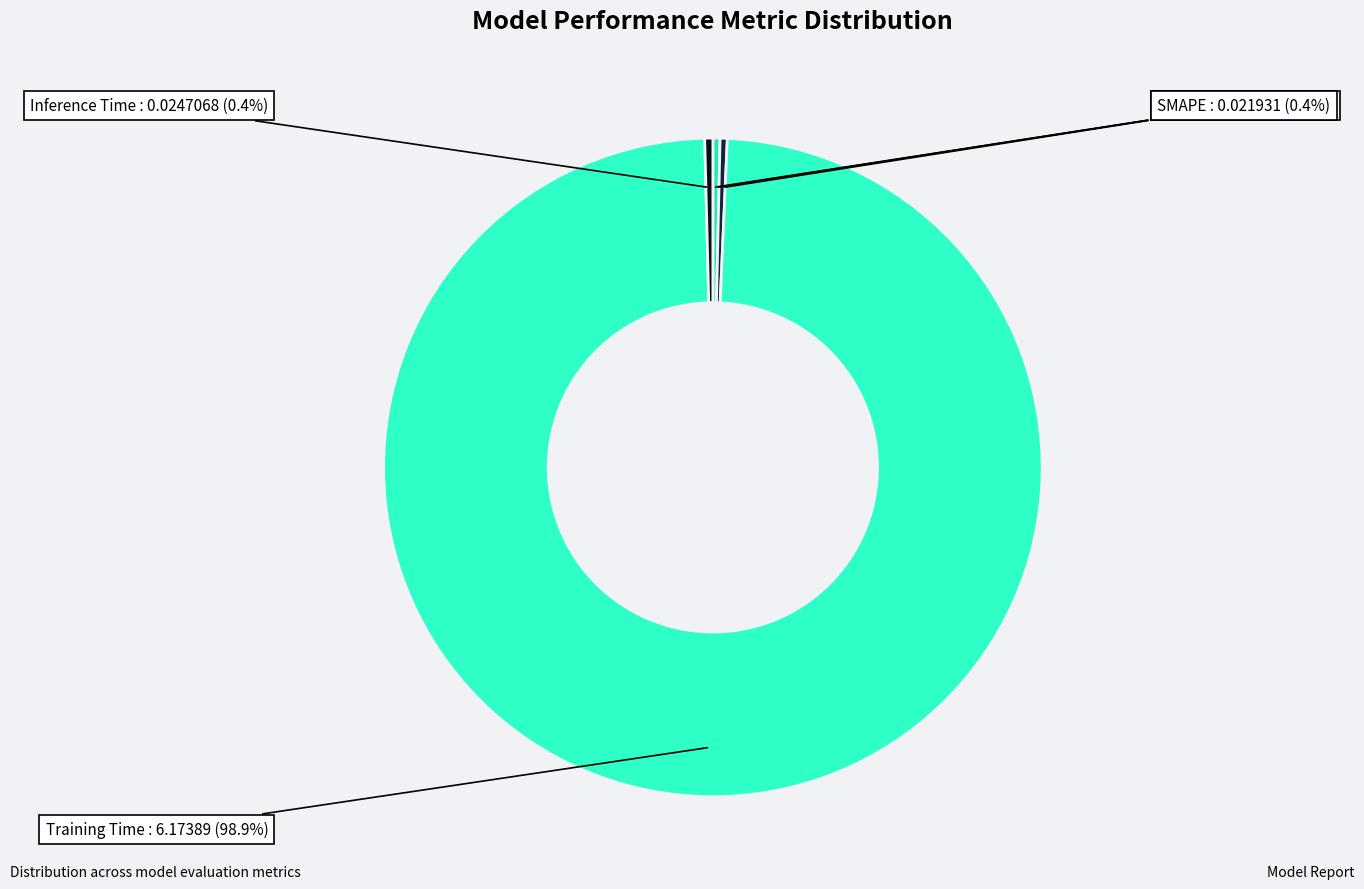

Which slice is the largest?

Training Time